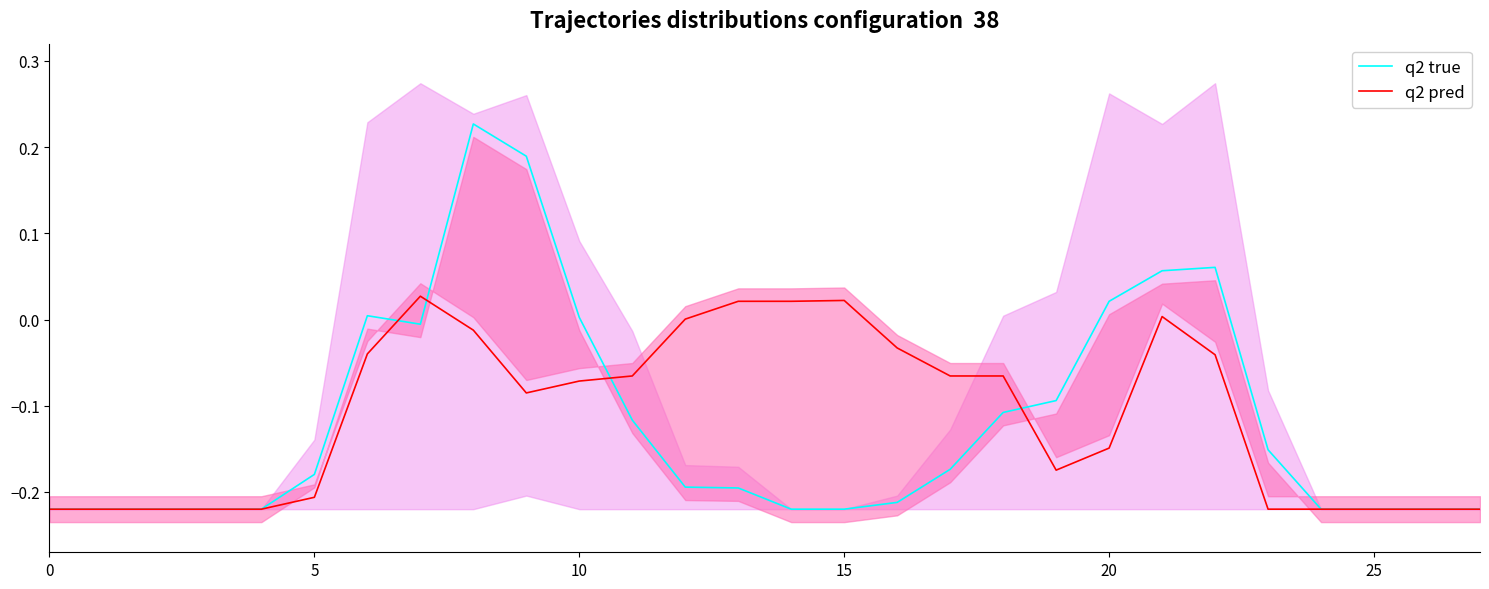

True or false: q2 pred has a value of -0.1 at 25.

False